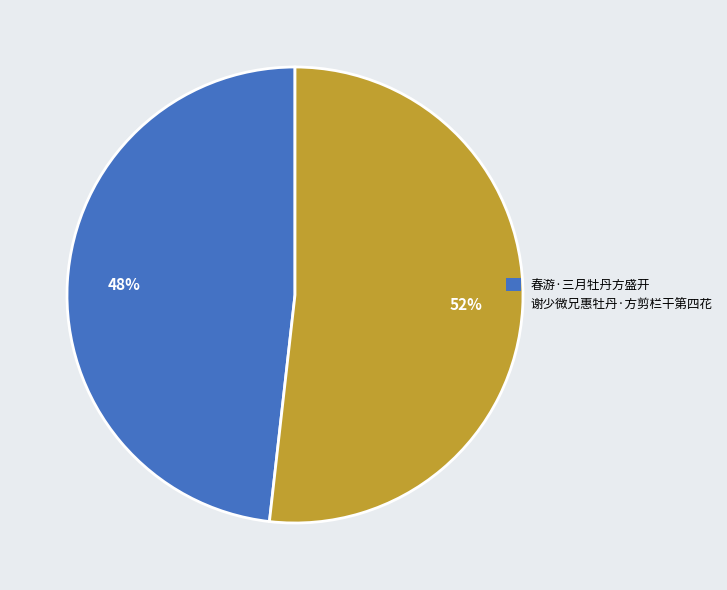

The 春游·三月牡丹方盛开 slice represents 35% of the pie. True or false?

False